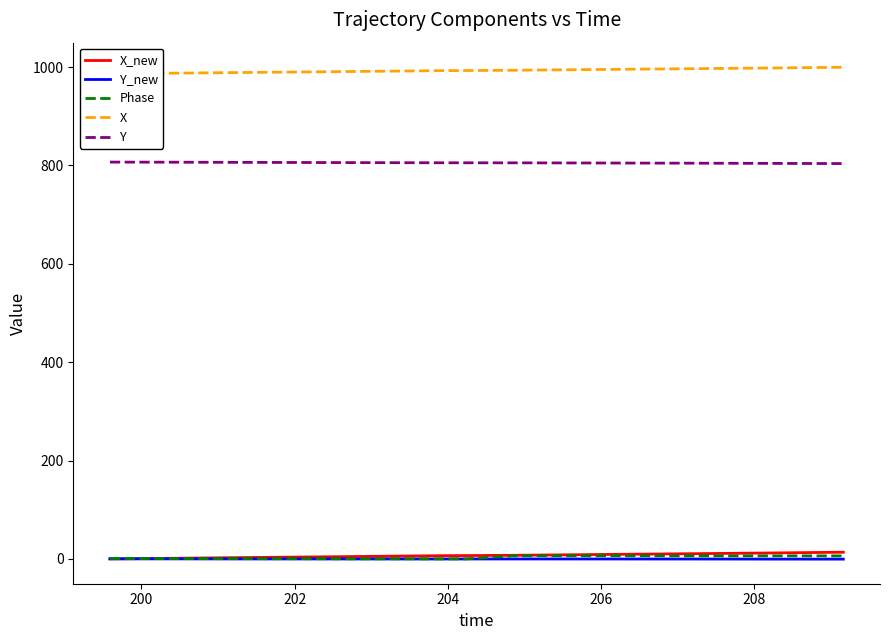

What is the highest value of the Y series?

806.8